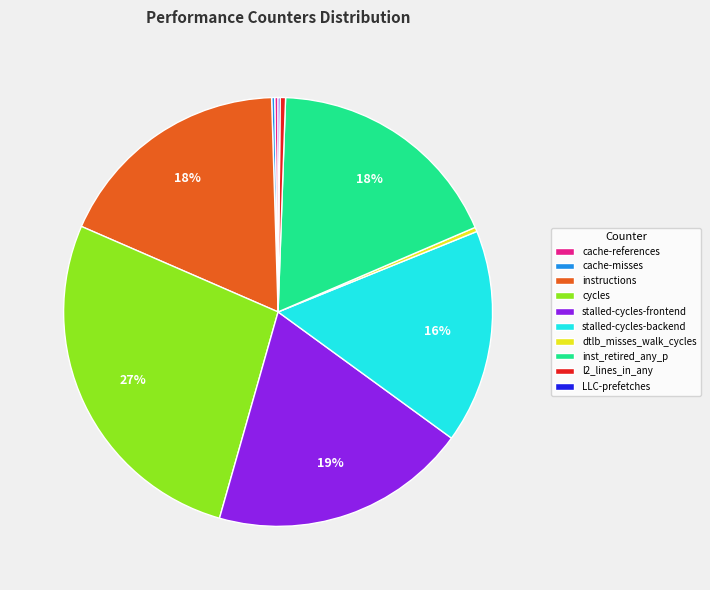

What percentage is the stalled-cycles-backend slice, to the nearest percent?

16%